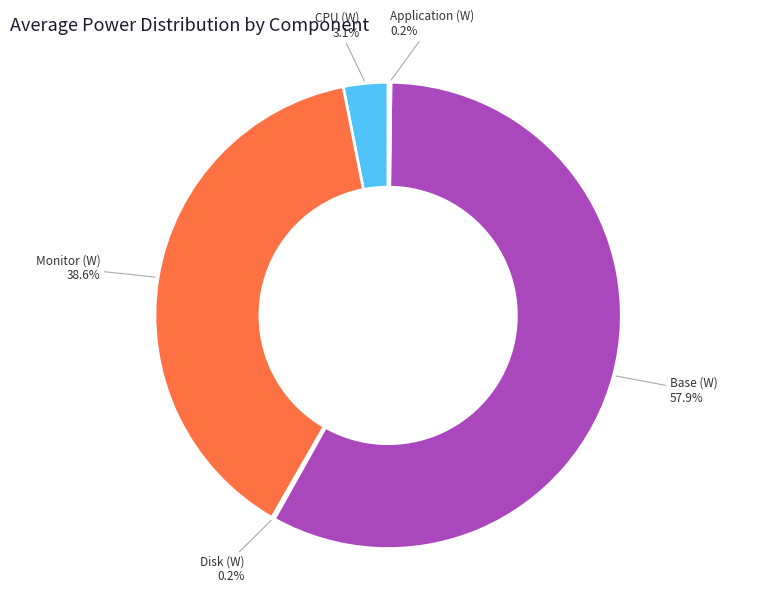

Is there any slice that represents more than half of the pie?

Yes